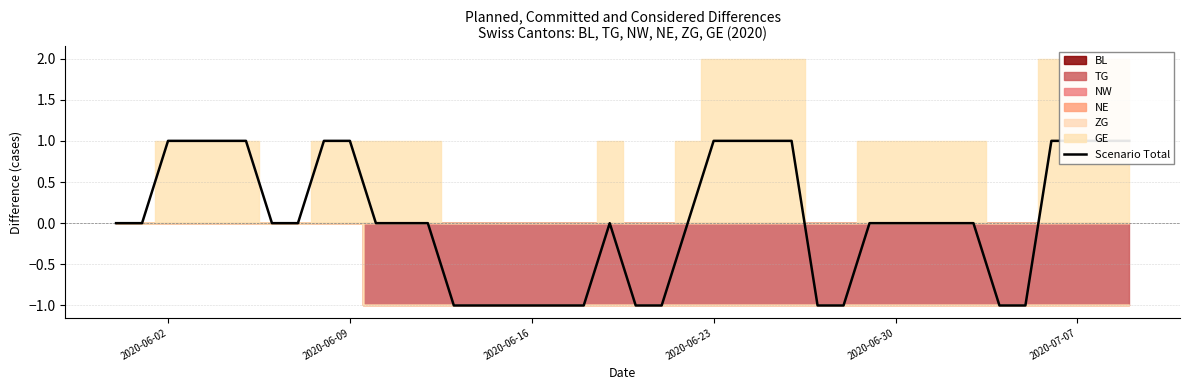

What is the difference between the second highest and minimum values?

2